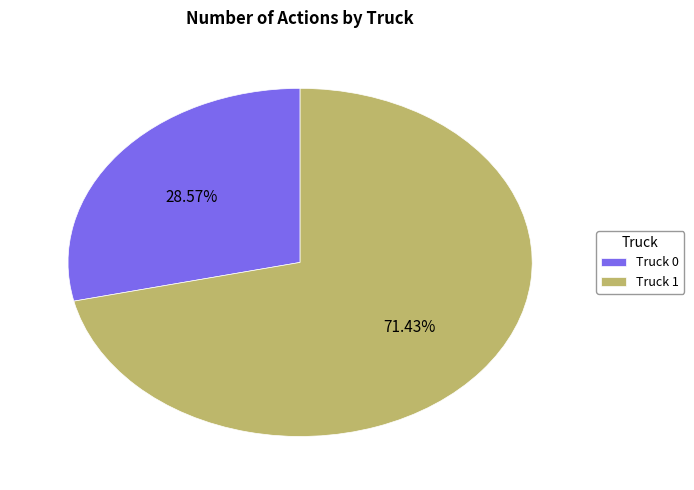

Is there a majority slice in this chart?

Yes